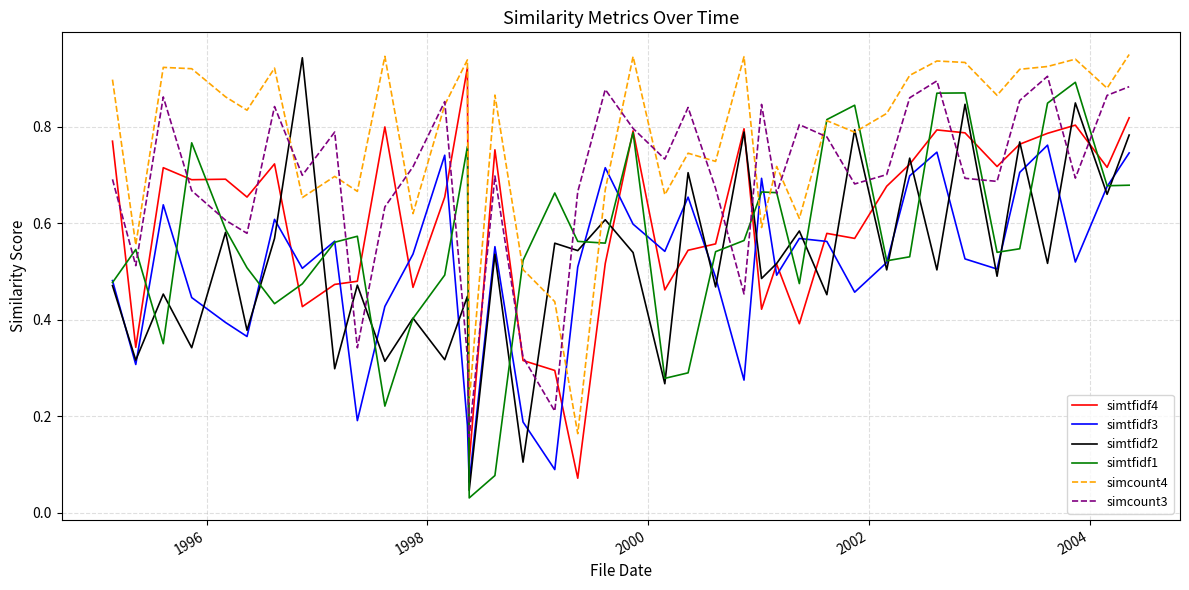

How many lines are shown in the chart?

6